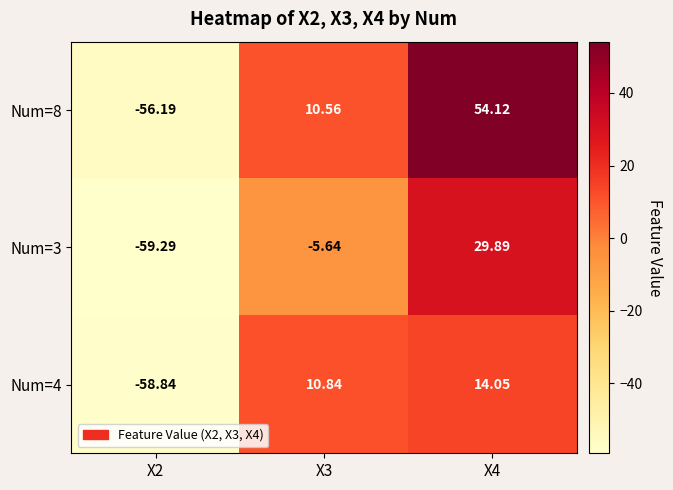

How many data points in Num=4 are less than 10?

1